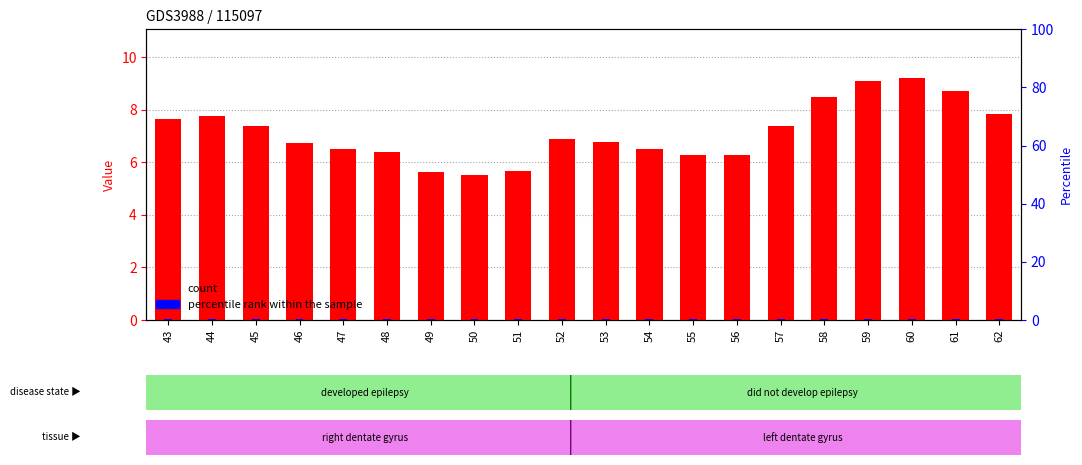

What is the value of the percentile rank within the sample bar at the 16th from the left?

0.3